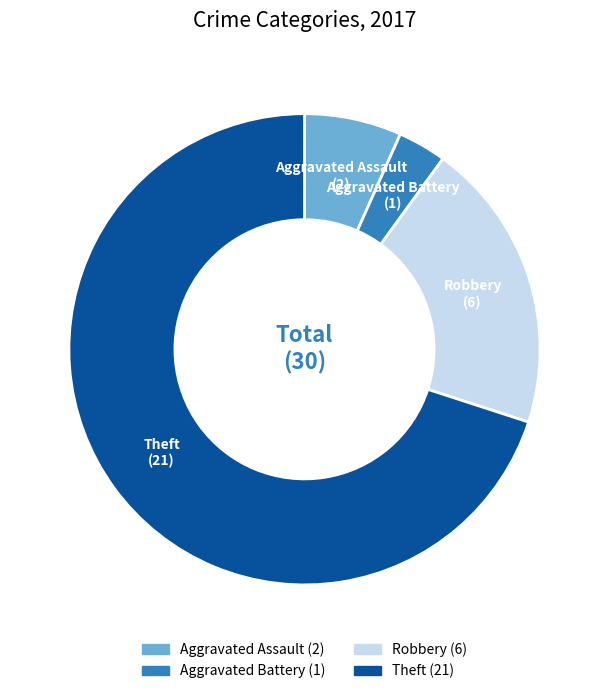

Which category accounts for the majority?

Theft